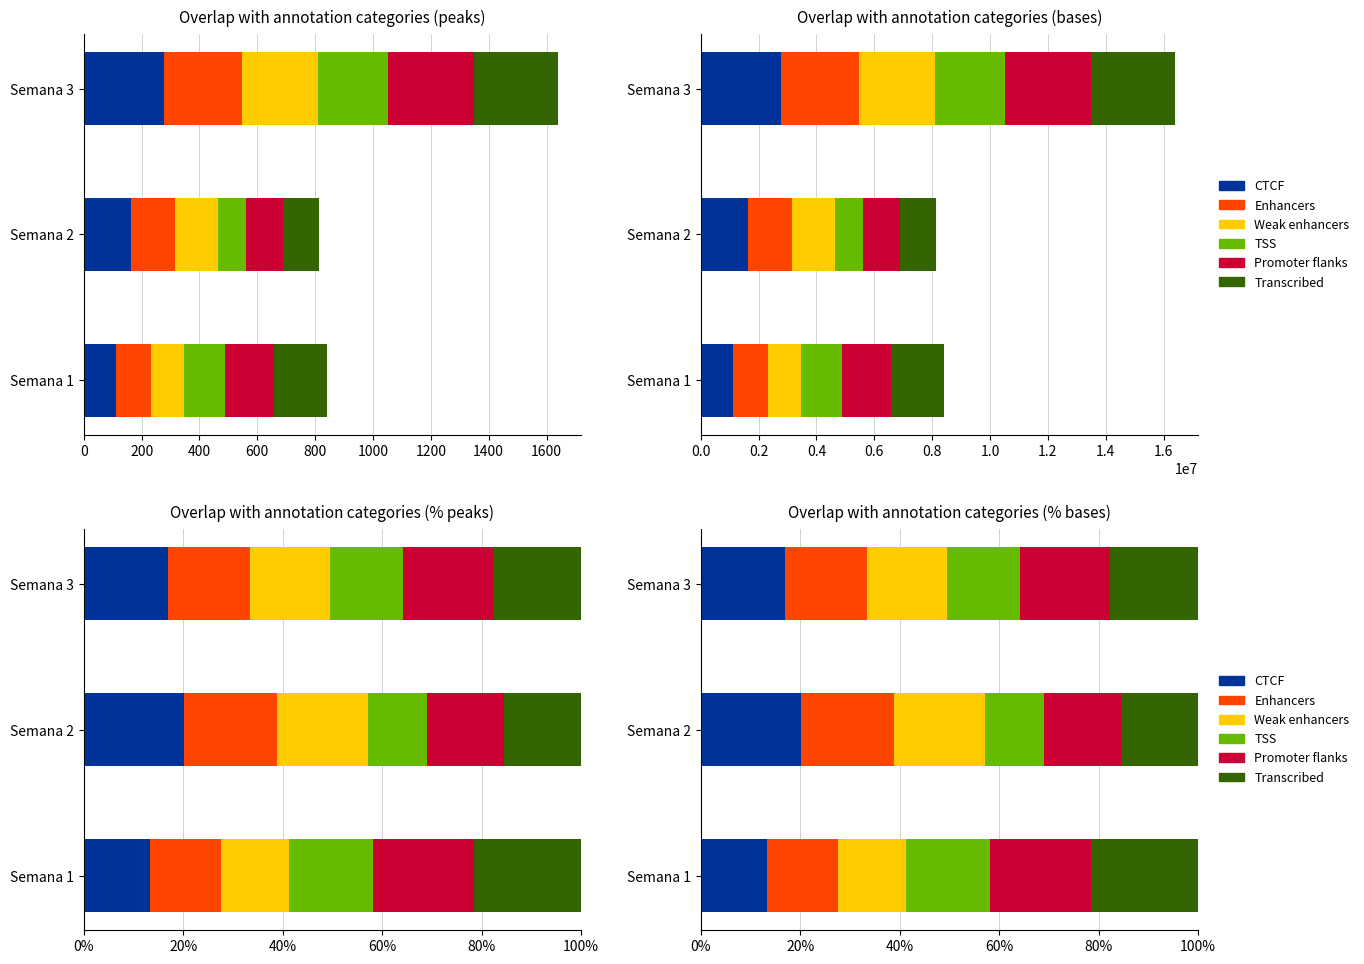

What is the value of the CTCF bar at the 2nd from the left?

20.2